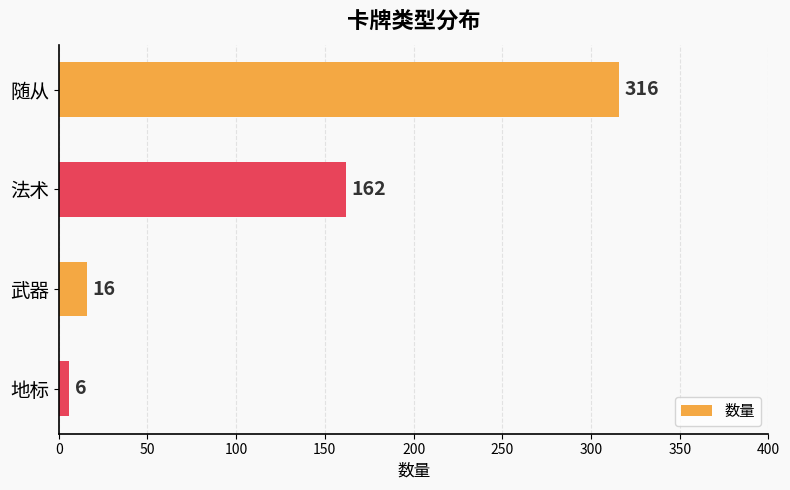

Reading top to bottom, what are all the values shown in this chart?

316	162	16	6